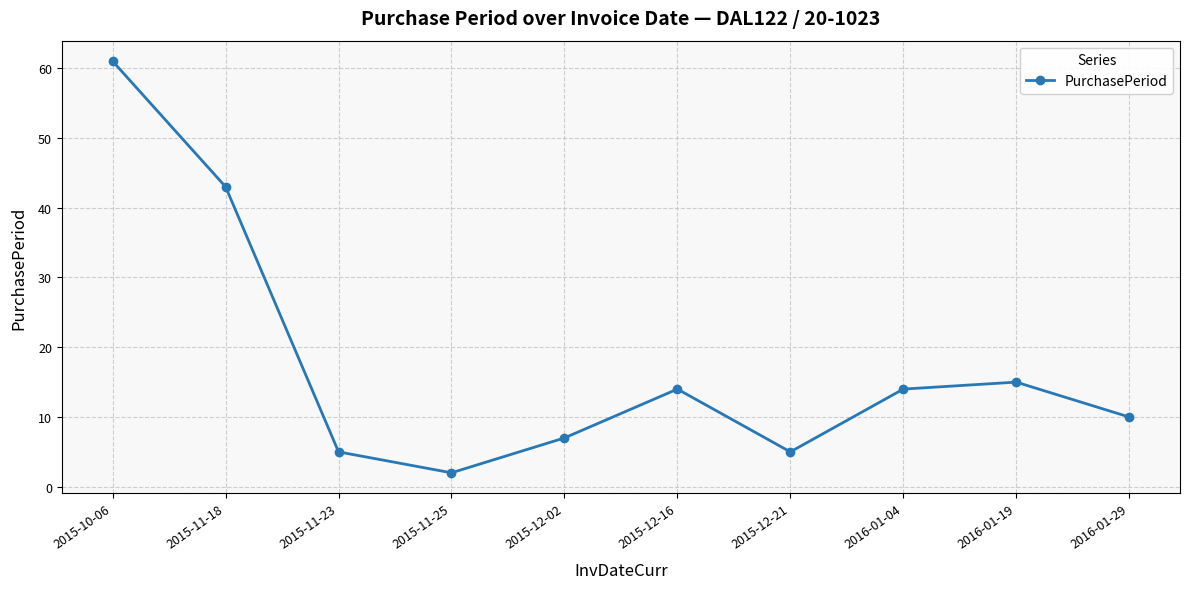

Reading right to left, list all the values displayed in this chart.

10	15	14	5	14	7	2	5	43	61